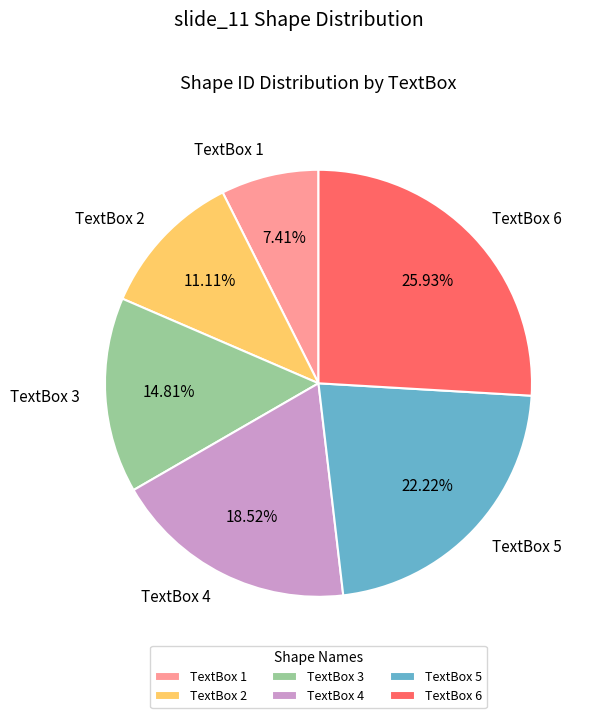

True or false: TextBox 5 accounts for 22% of the total.

True